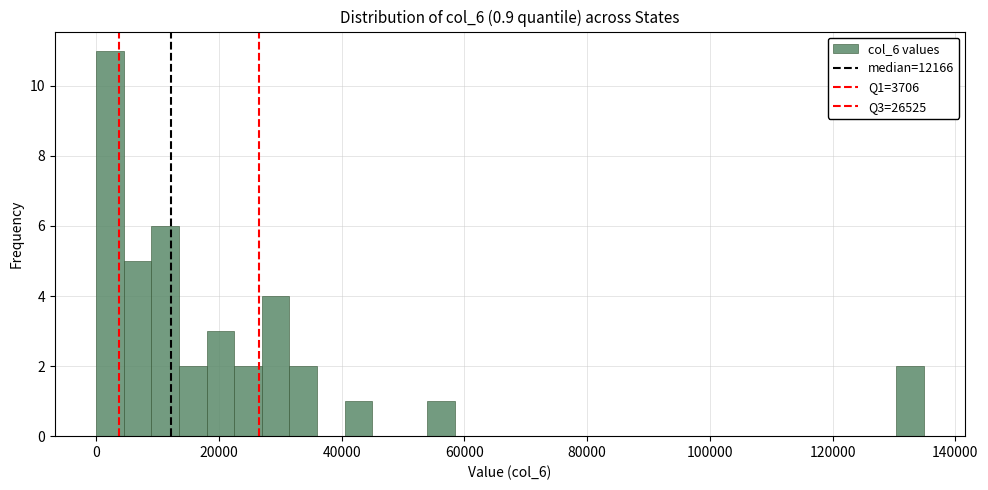

Read against the x-axis, roughly where is the centre of the tallest bar?

2000